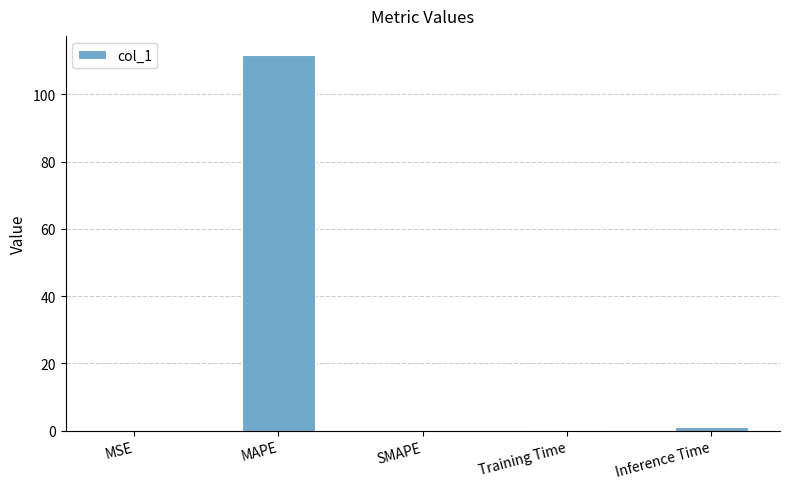

What is the maximum value shown in the chart?

111.8